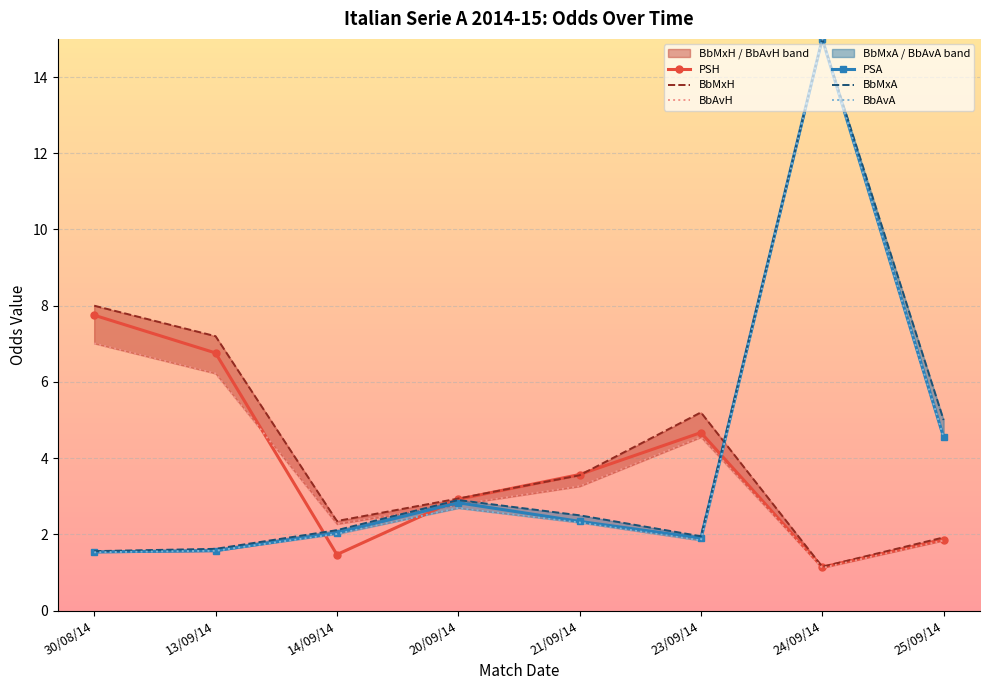

True or false: PSA has a value of 2.7 at 14/09/14.

False